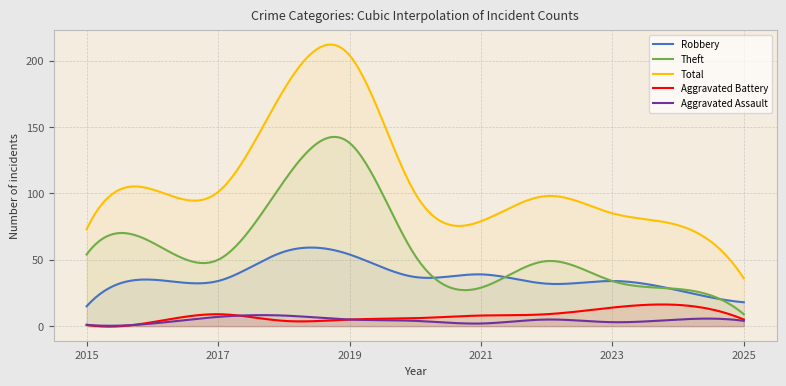

True or false: Theft and Aggravated Battery cross at least once.

False